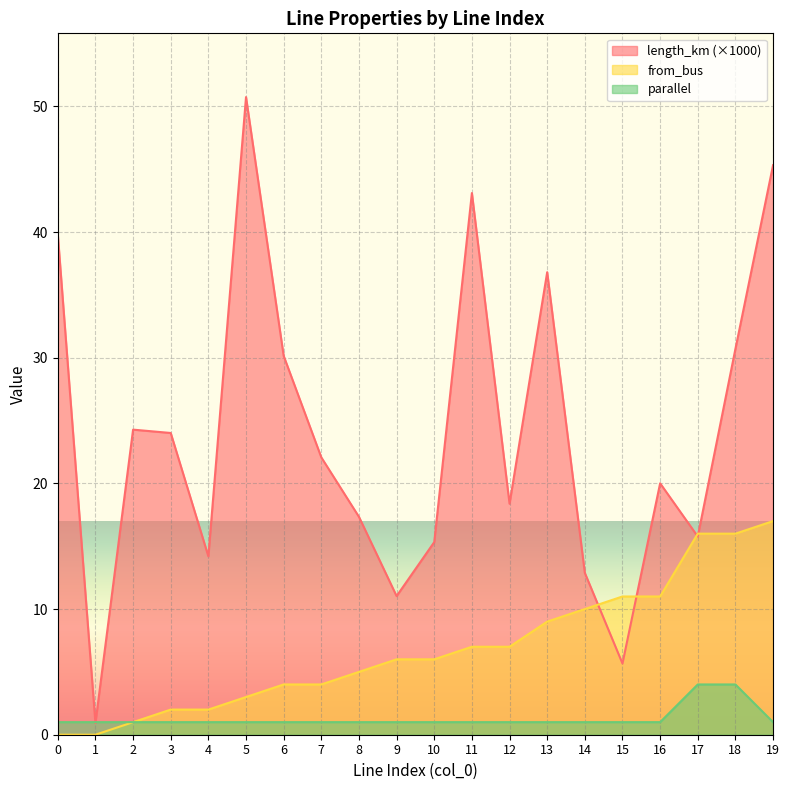

How many times do parallel and length_km cross each other?

2